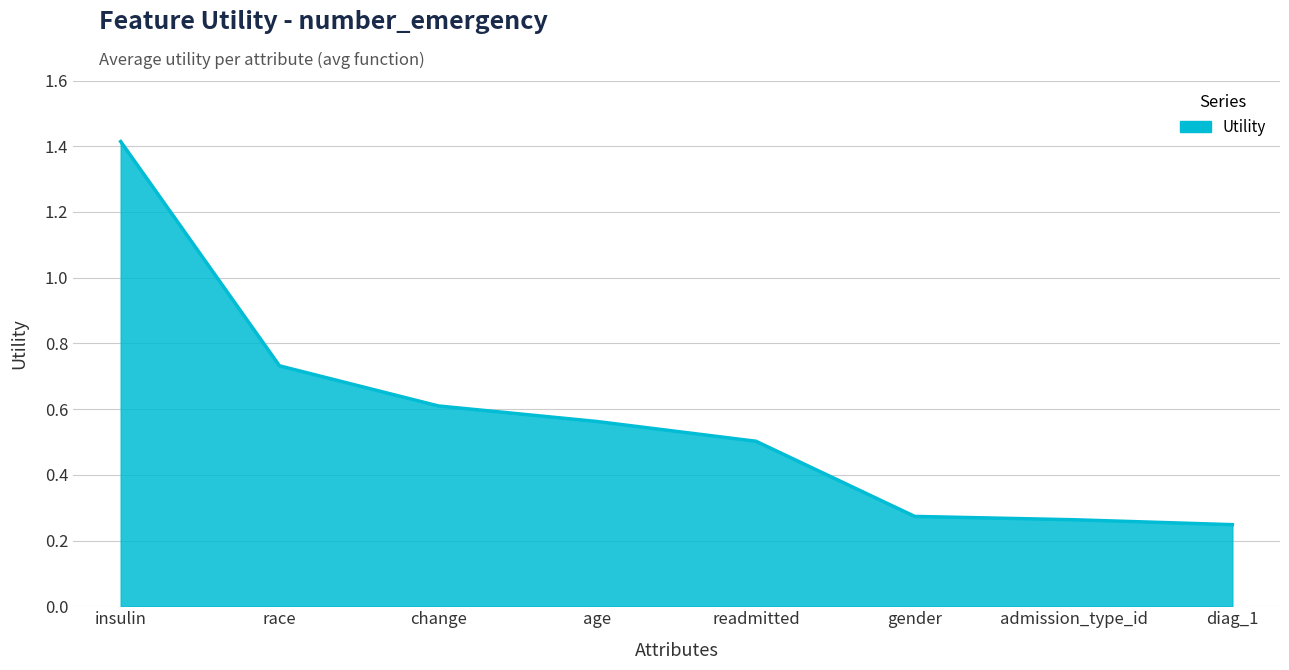

Where is the data nearest to the value 0?

diag_1